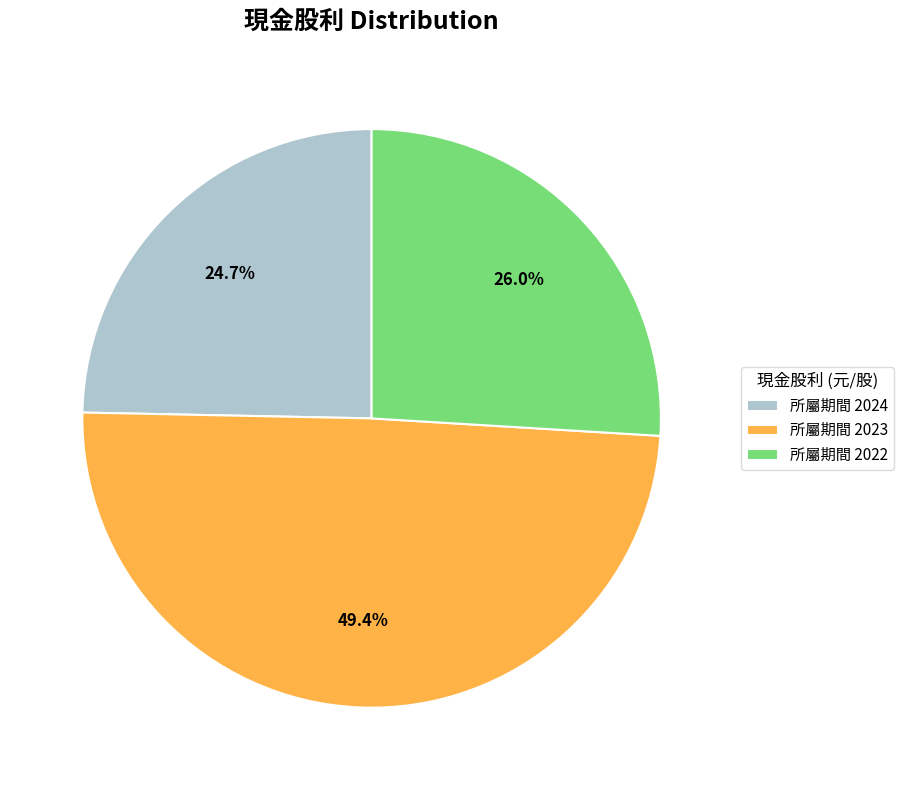

How much of the chart is everything except 所屬期間 2022?

74.0%